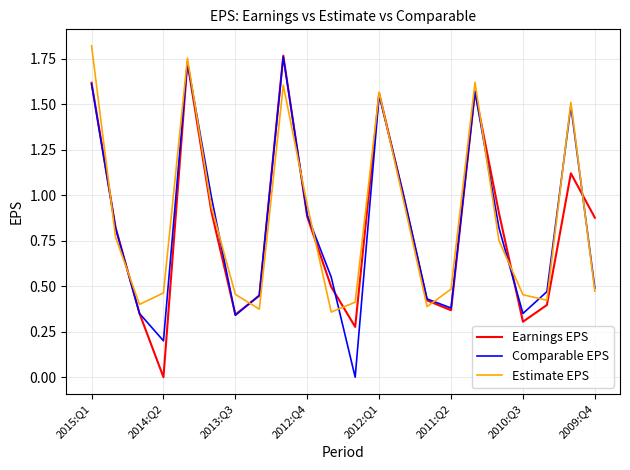

How many times do Estimate EPS and Comparable EPS cross each other?

15